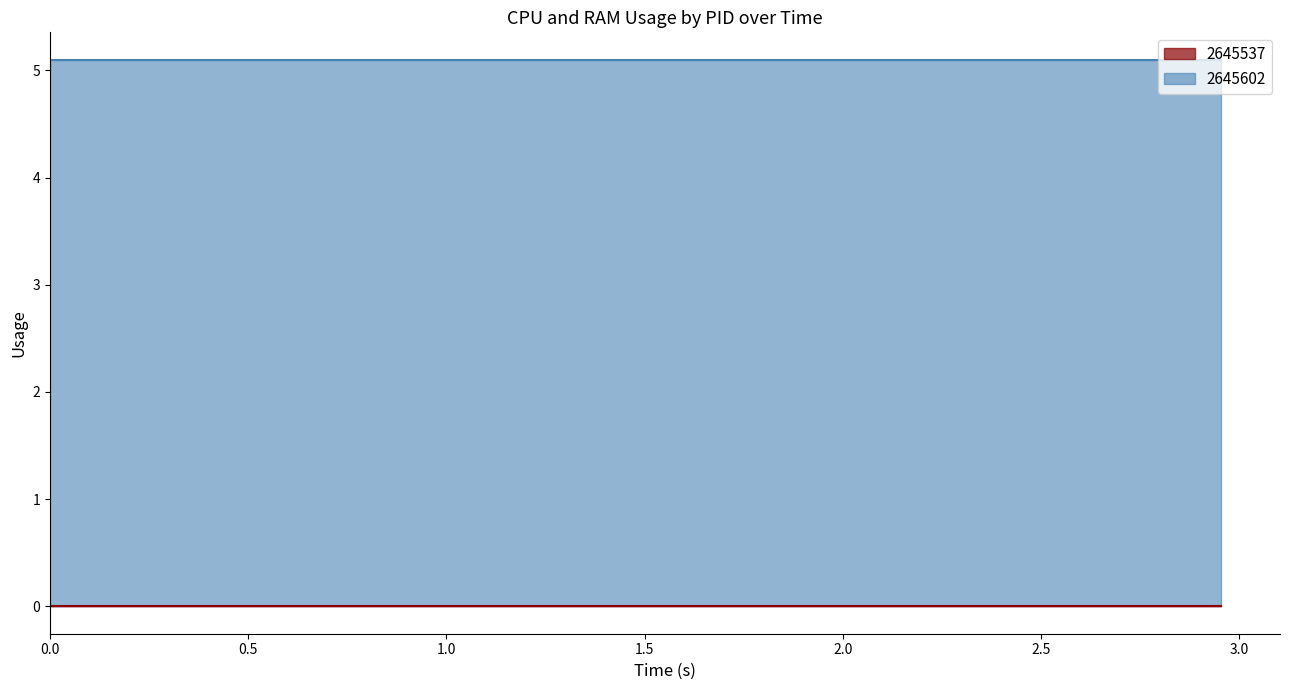

True or false: RAM and CPU intersect in this chart.

False